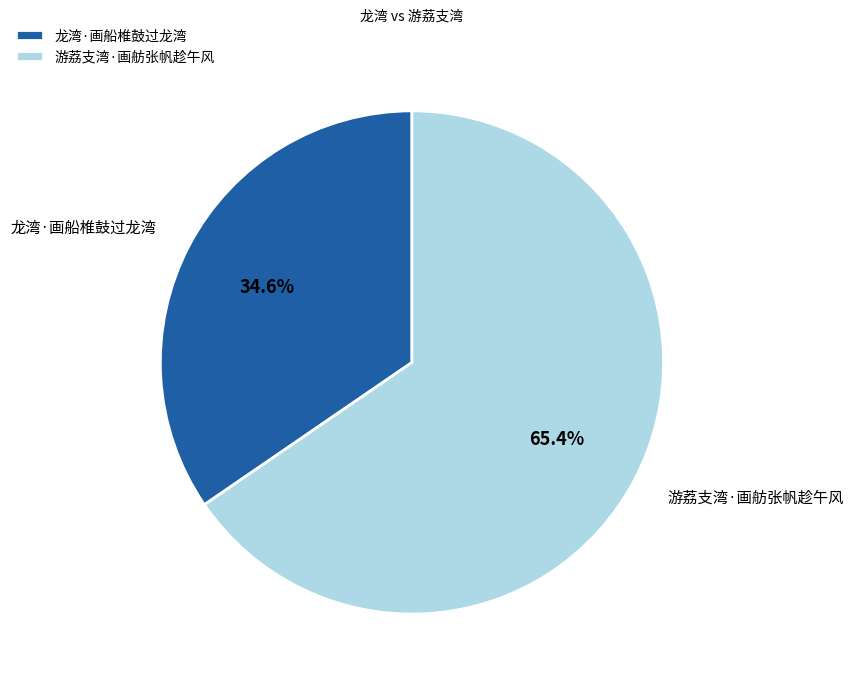

To the nearest percent, what is the difference between the 游荔支湾·画舫张帆趁午风 and 龙湾·画船椎鼓过龙湾 slice percentages?

31%